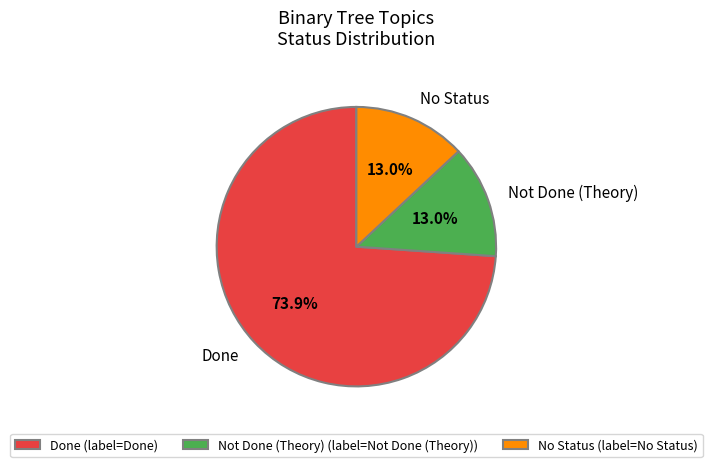

Is the sum of Not Done (Theory) and No Status greater than half?

No